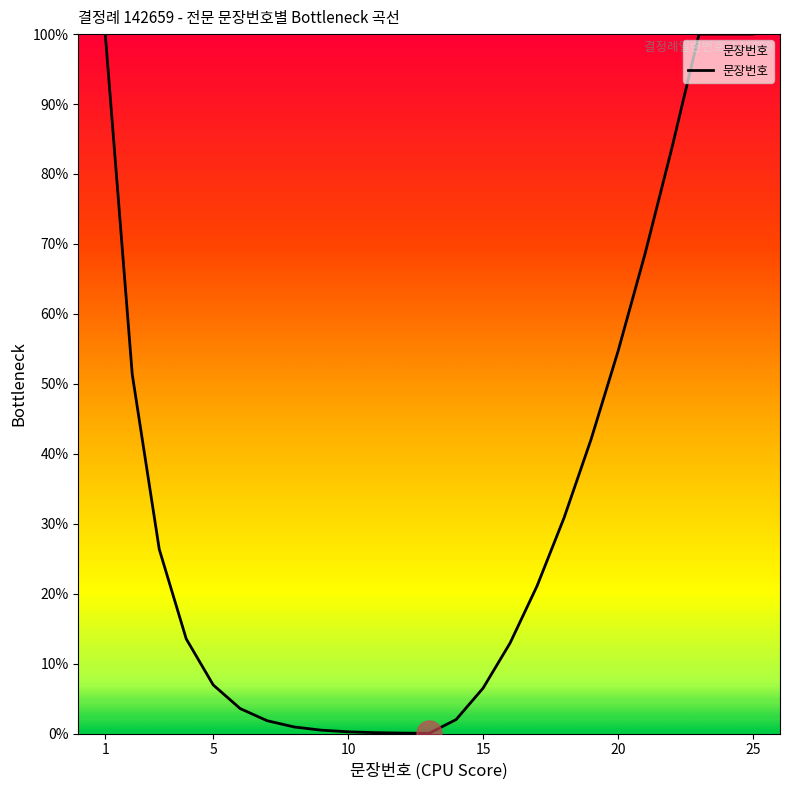

Does the chart have visible grid lines?

No